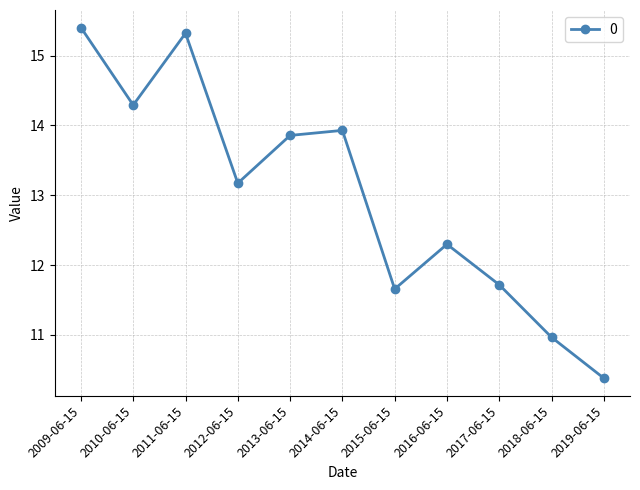

What position from the left is 2019-06-15?

11